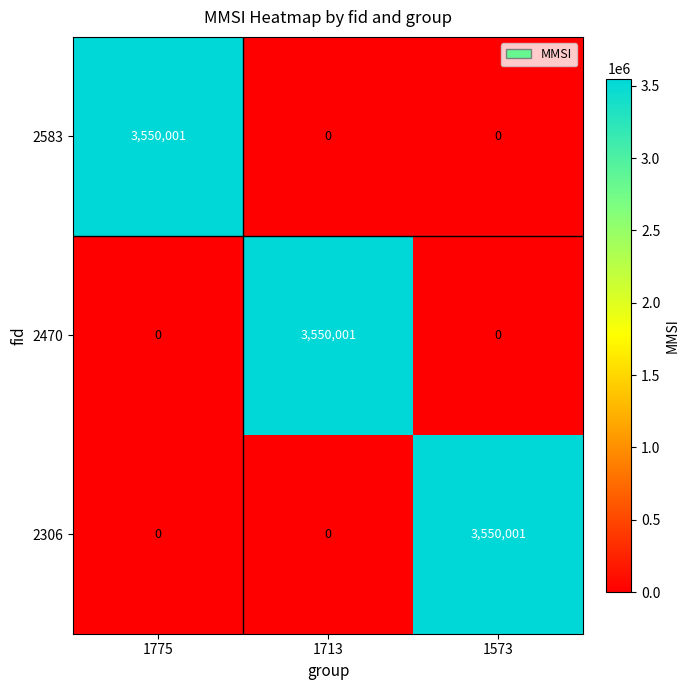

What is the total value across all series at 1573?

3550001